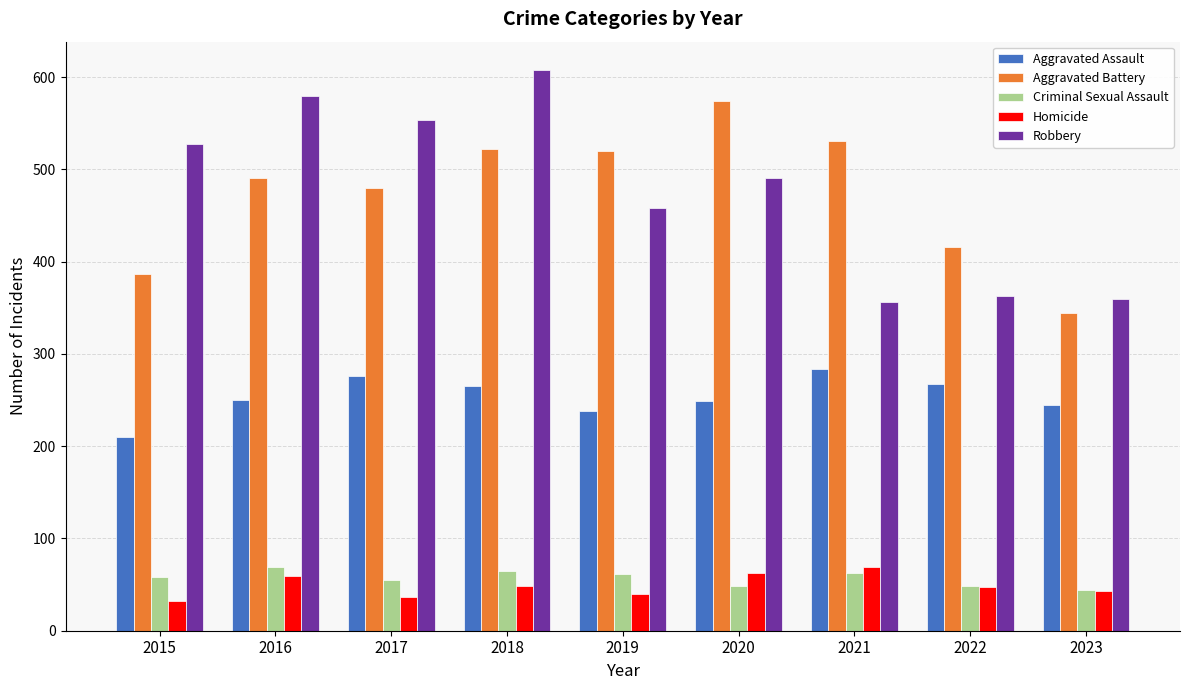

What is the greatest value displayed?

608